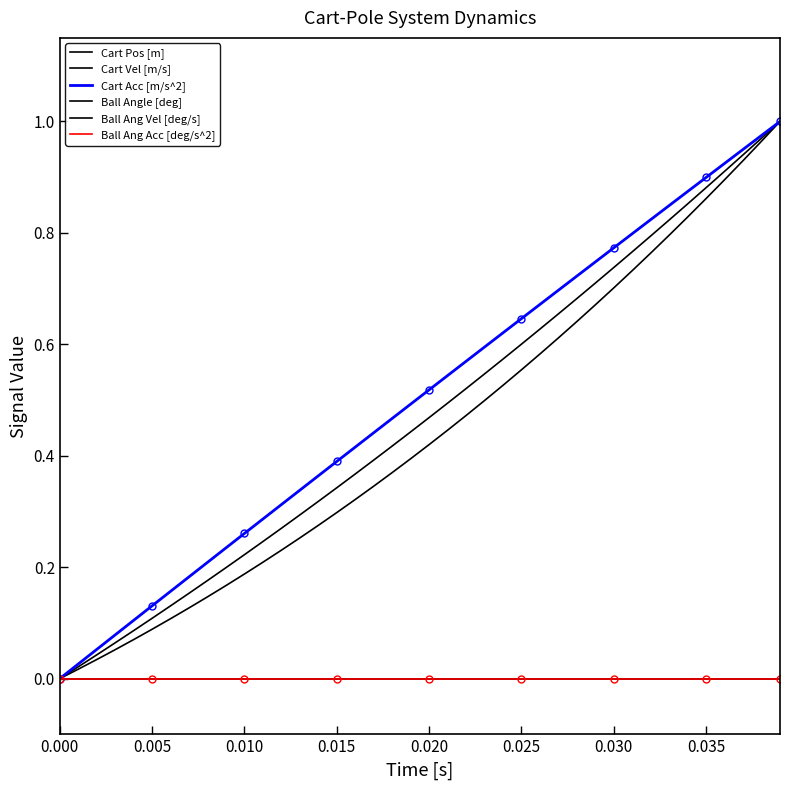

Reading right to left, extract all data points from this chart.

Cart Pos [m]: 1.0	1.0	0.9	0.9	0.9	0.8	0.8	0.8	0.7	0.7	0.7	0.6	0.6	0.6	0.6	0.5	0.5	0.5	0.4	0.4	0.4	0.4	0.3	0.3	0.3	0.3	0.3	0.2	0.2	0.2	0.2	0.1	0.1	0.1	0.1	0.1	0.1	0.0	0.0	0.0
Cart Vel [m/s]: 1.0	1.0	0.9	0.9	0.9	0.9	0.8	0.8	0.8	0.7	0.7	0.7	0.7	0.6	0.6	0.6	0.5	0.5	0.5	0.5	0.4	0.4	0.4	0.4	0.3	0.3	0.3	0.3	0.2	0.2	0.2	0.2	0.2	0.1	0.1	0.1	0.1	0.0	0.0	0.0
Cart Acc [m/s^2]: 1.0	1.0	0.9	0.9	0.9	0.9	0.8	0.8	0.8	0.8	0.7	0.7	0.7	0.7	0.6	0.6	0.6	0.6	0.5	0.5	0.5	0.5	0.4	0.4	0.4	0.4	0.3	0.3	0.3	0.3	0.2	0.2	0.2	0.2	0.1	0.1	0.1	0.1	0.0	0.0
Ball Angle [deg]: 0.0	0.0	0.0	0.0	0.0	0.0	0.0	0.0	0.0	0.0	0.0	0.0	0.0	0.0	0.0	0.0	0.0	0.0	0.0	0.0	0.0	0.0	0.0	0.0	0.0	0.0	0.0	0.0	0.0	0.0	0.0	0.0	0.0	0.0	0.0	0.0	0.0	0.0	0.0	0.0
Ball Ang Vel [deg/s]: 0.0	0.0	0.0	0.0	0.0	0.0	0.0	0.0	0.0	0.0	0.0	0.0	0.0	0.0	0.0	0.0	0.0	0.0	0.0	0.0	0.0	0.0	0.0	0.0	0.0	0.0	0.0	0.0	0.0	0.0	0.0	0.0	0.0	0.0	0.0	0.0	0.0	0.0	0.0	0.0
Ball Ang Acc [deg/s^2]: 0.0	0.0	0.0	0.0	0.0	0.0	0.0	0.0	0.0	0.0	0.0	0.0	0.0	0.0	0.0	0.0	0.0	0.0	0.0	0.0	0.0	0.0	0.0	0.0	0.0	0.0	0.0	0.0	0.0	0.0	0.0	0.0	0.0	0.0	0.0	0.0	0.0	0.0	0.0	0.0